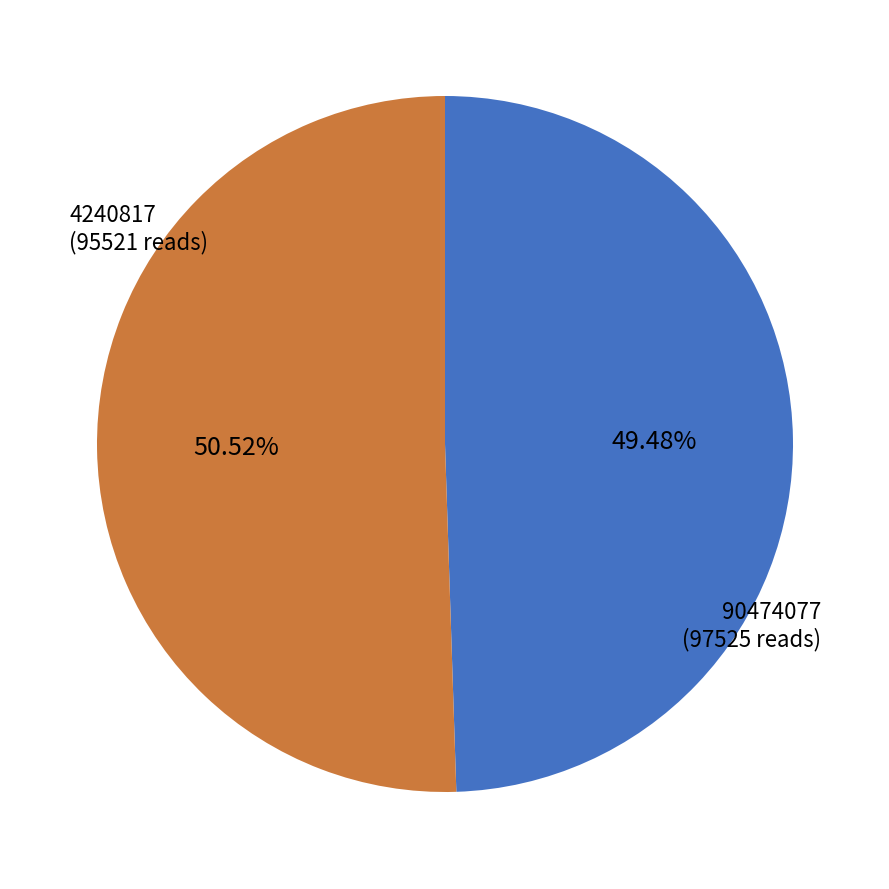

To the nearest percent, what is the difference between the 90474077 and 4240817 slice percentages?

1%